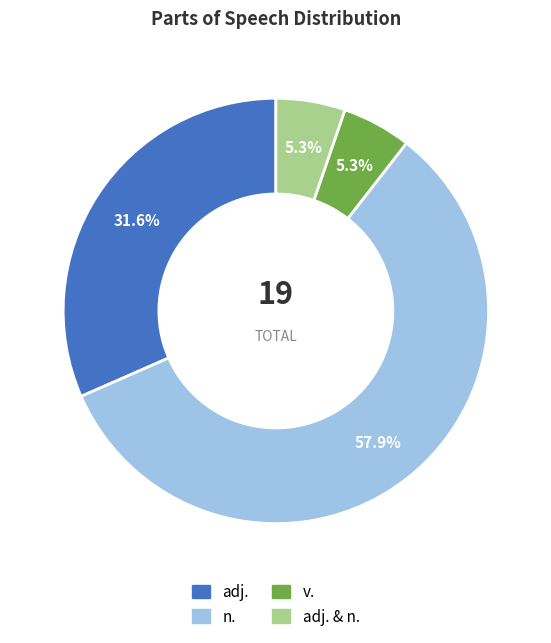

What is the largest slice in the pie chart?

n.